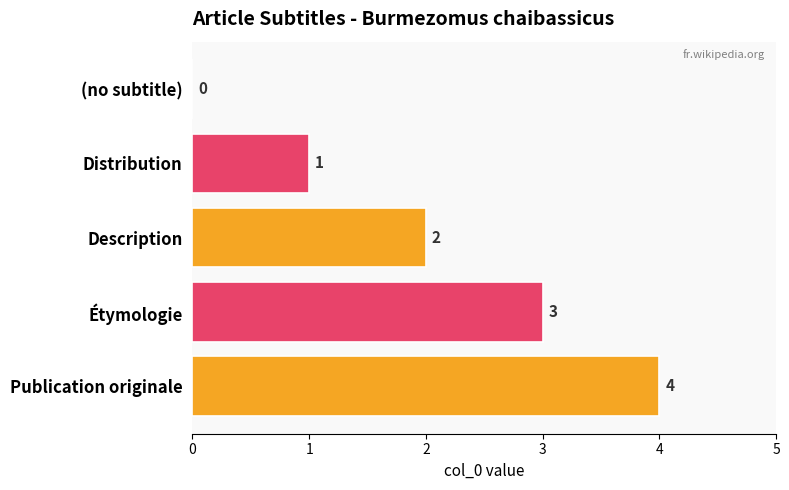

Count the values in the range 1 to 3.

3